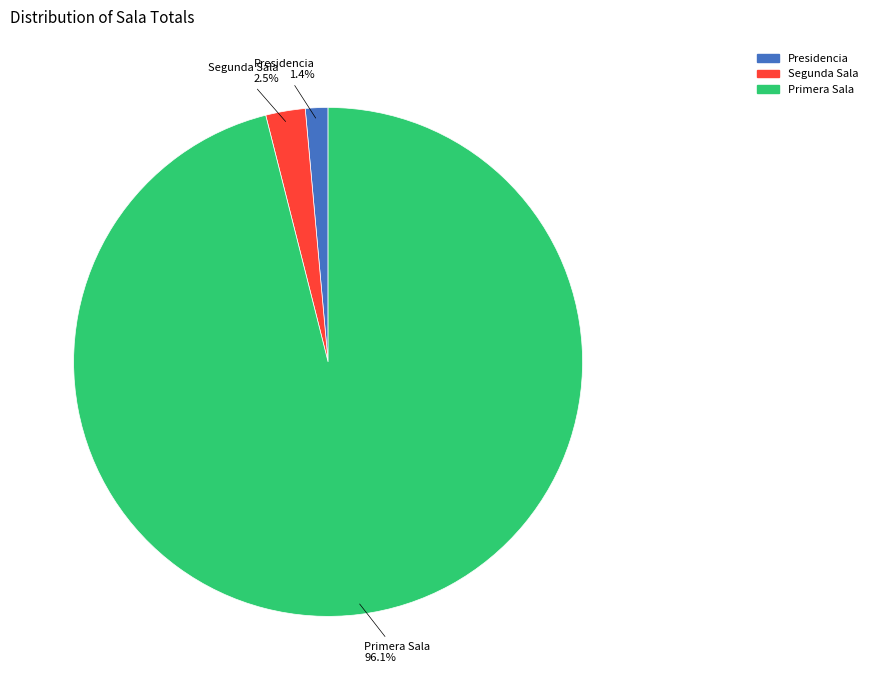

Do Presidencia and Primera Sala together represent more than half of the pie?

Yes